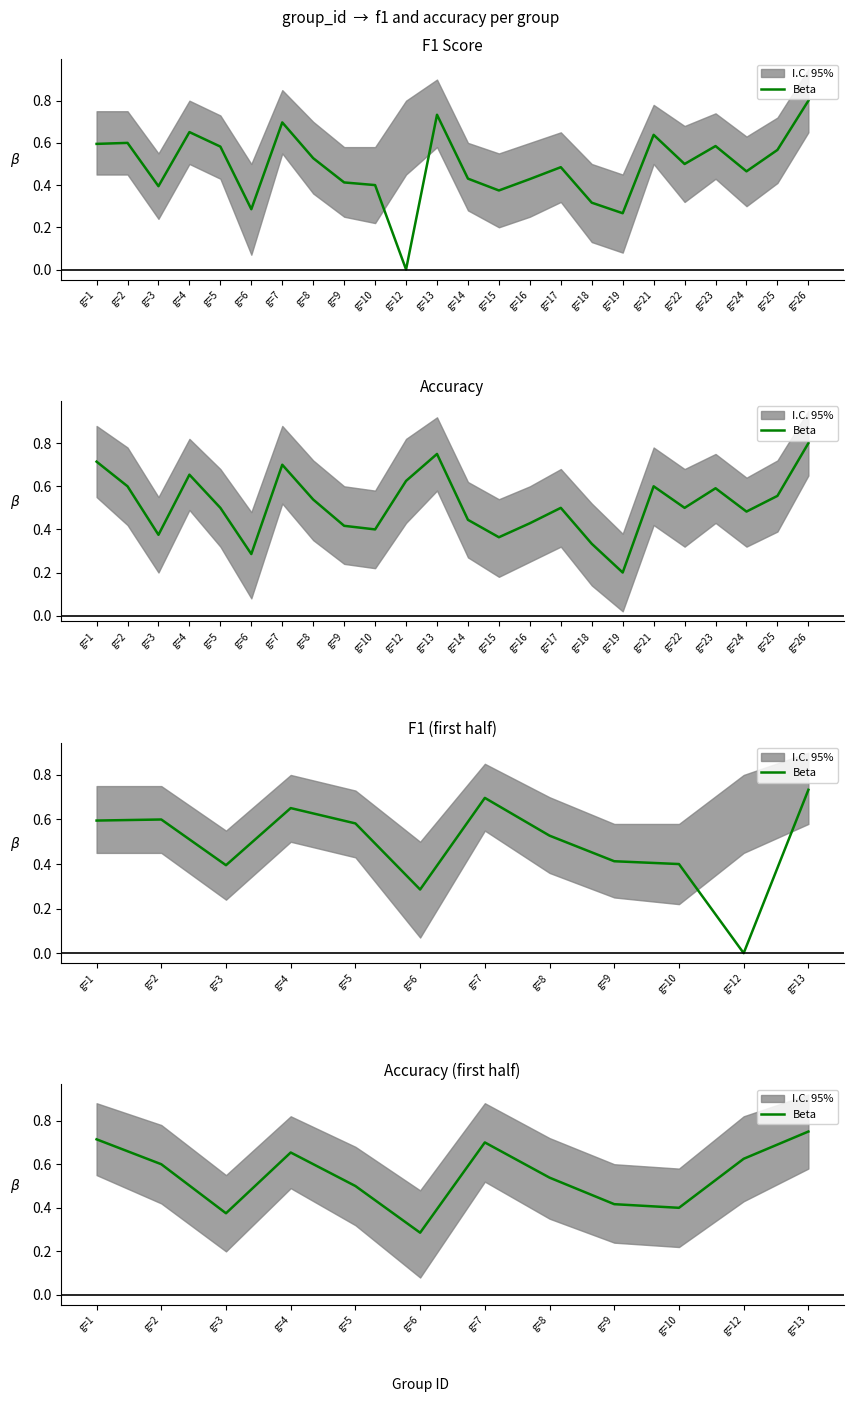

What is the value of the 4th point from the left?

0.7